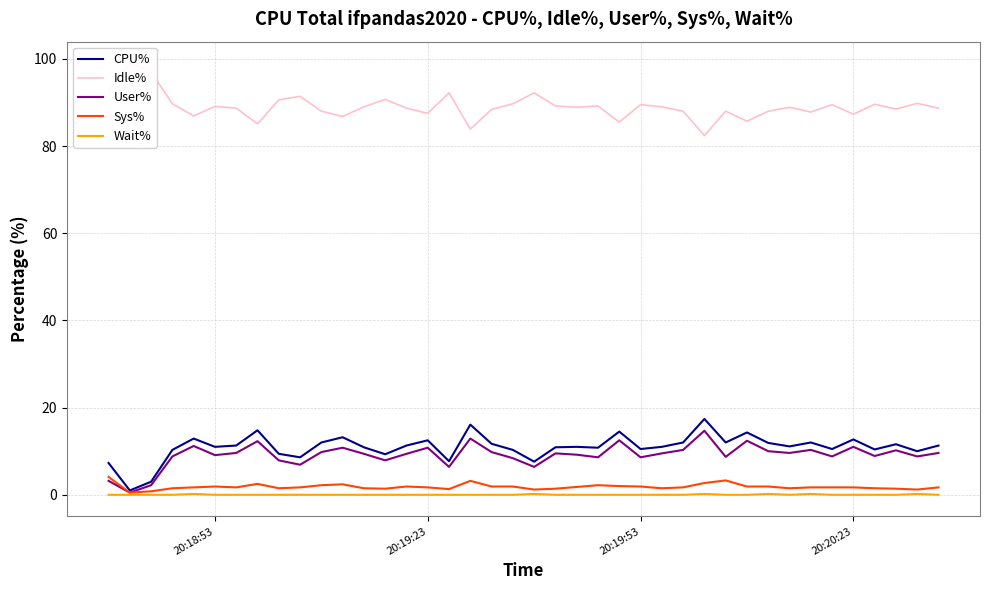

Rank the series by their maximum value, from highest to lowest.

Idle%, CPU%, User%, Sys%, Wait%